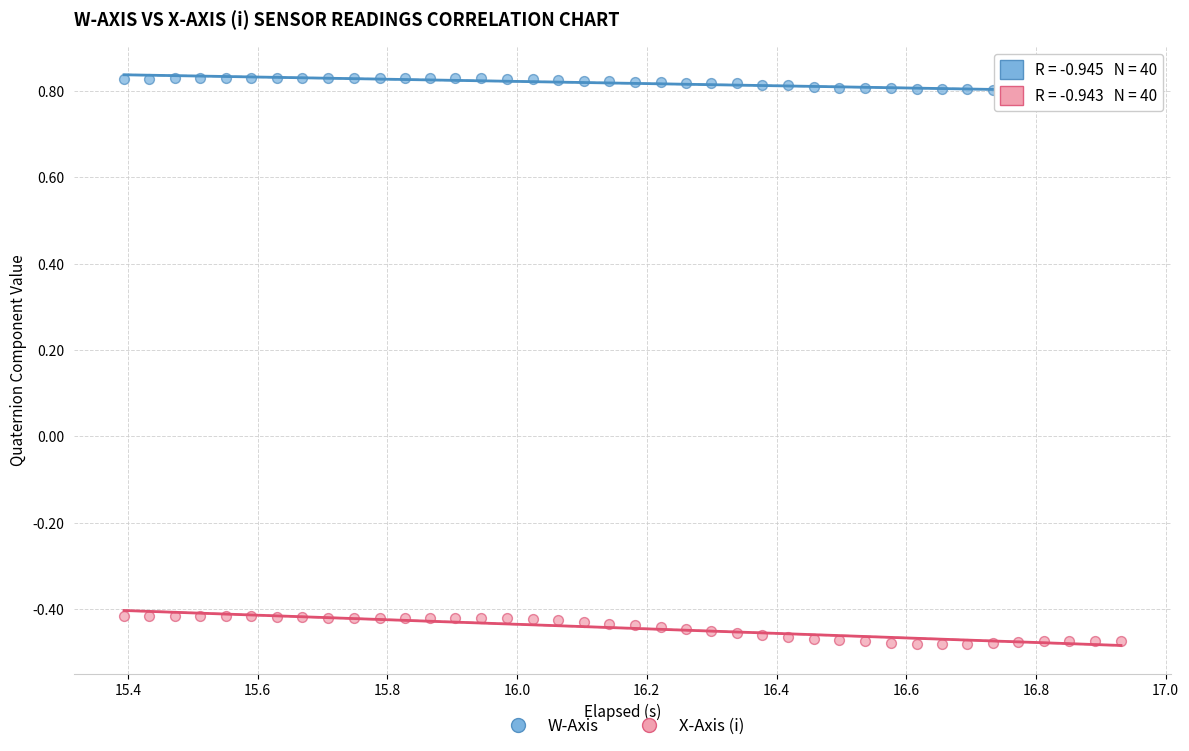

What are all the series names shown in the legend?

W-Axis, X-Axis (i)